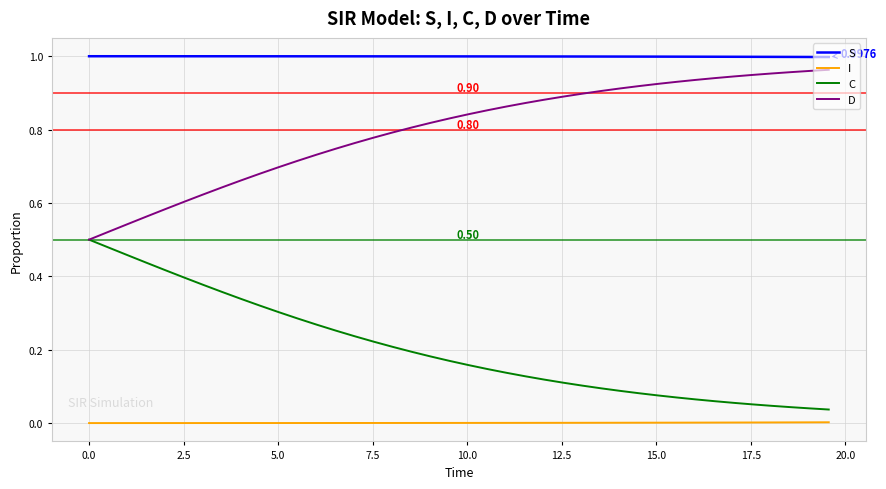

Which series has the largest total across all categories?

S